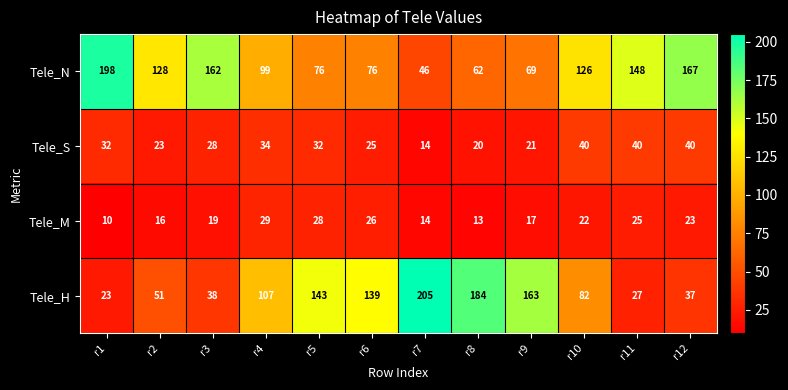

Which label corresponds to the smallest value in the chart?

r1